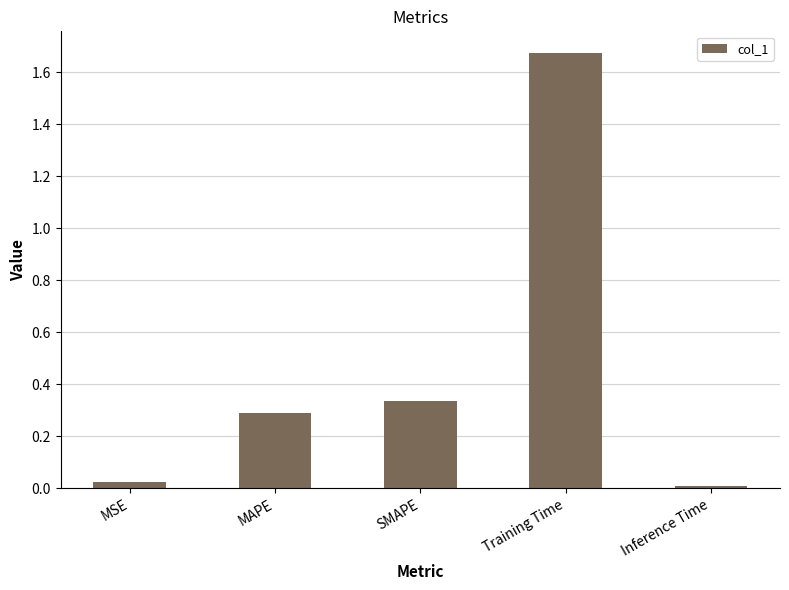

What is the label of the 2nd bar from the right?

Training Time